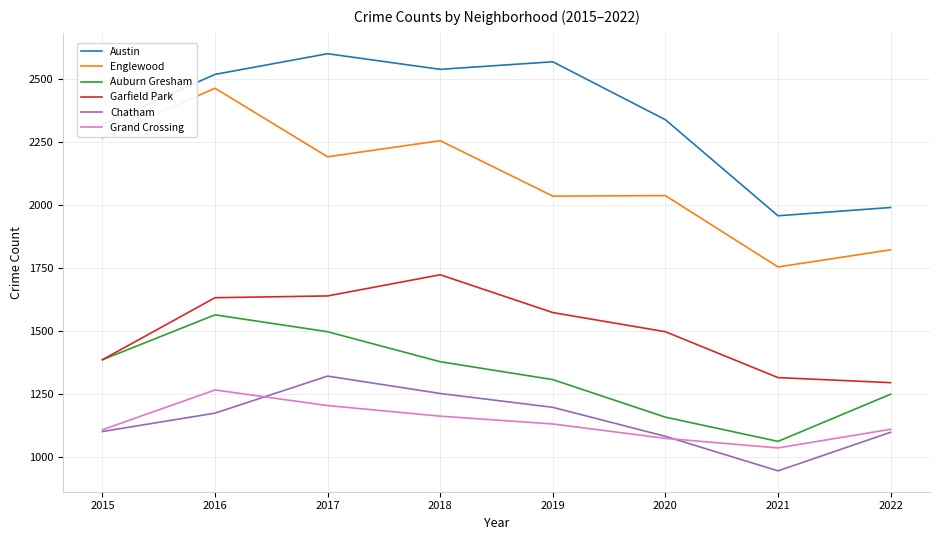

Does the chart have visible grid lines?

Yes